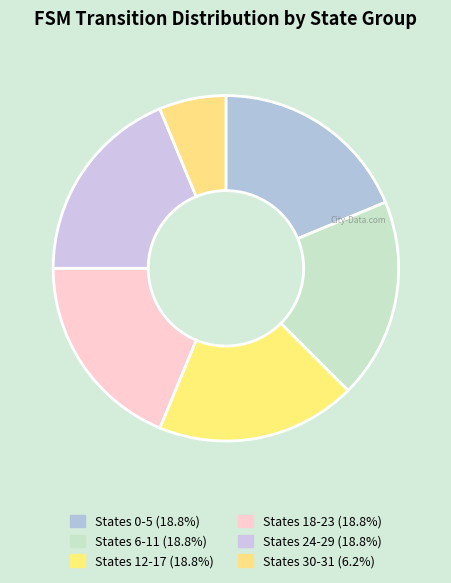

Does any single category account for the majority?

No